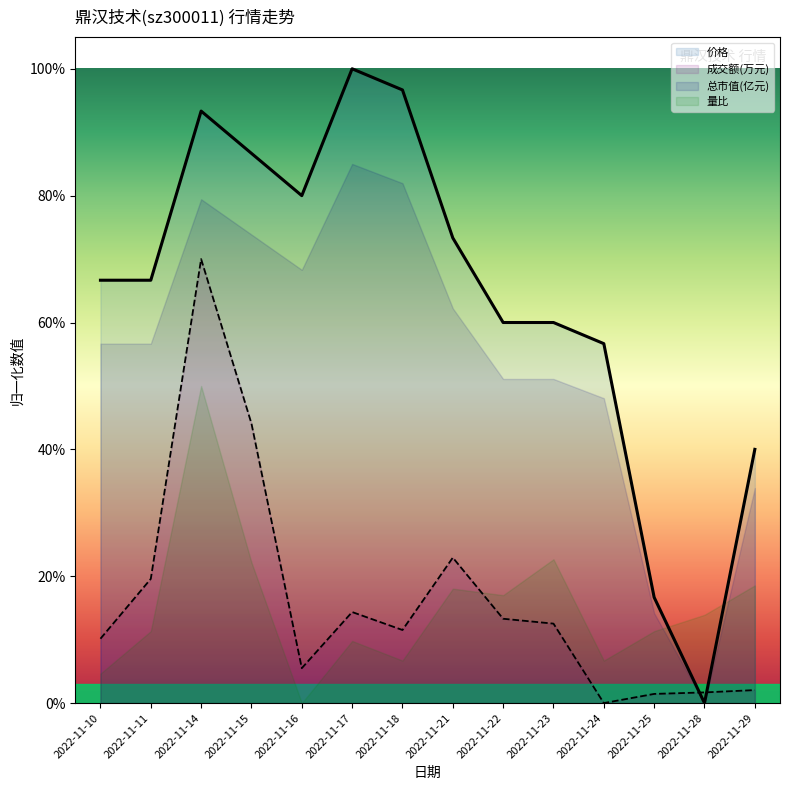

What are all the series names shown in the legend?

价格, 成交额(万元), 总市值(亿元), 量比